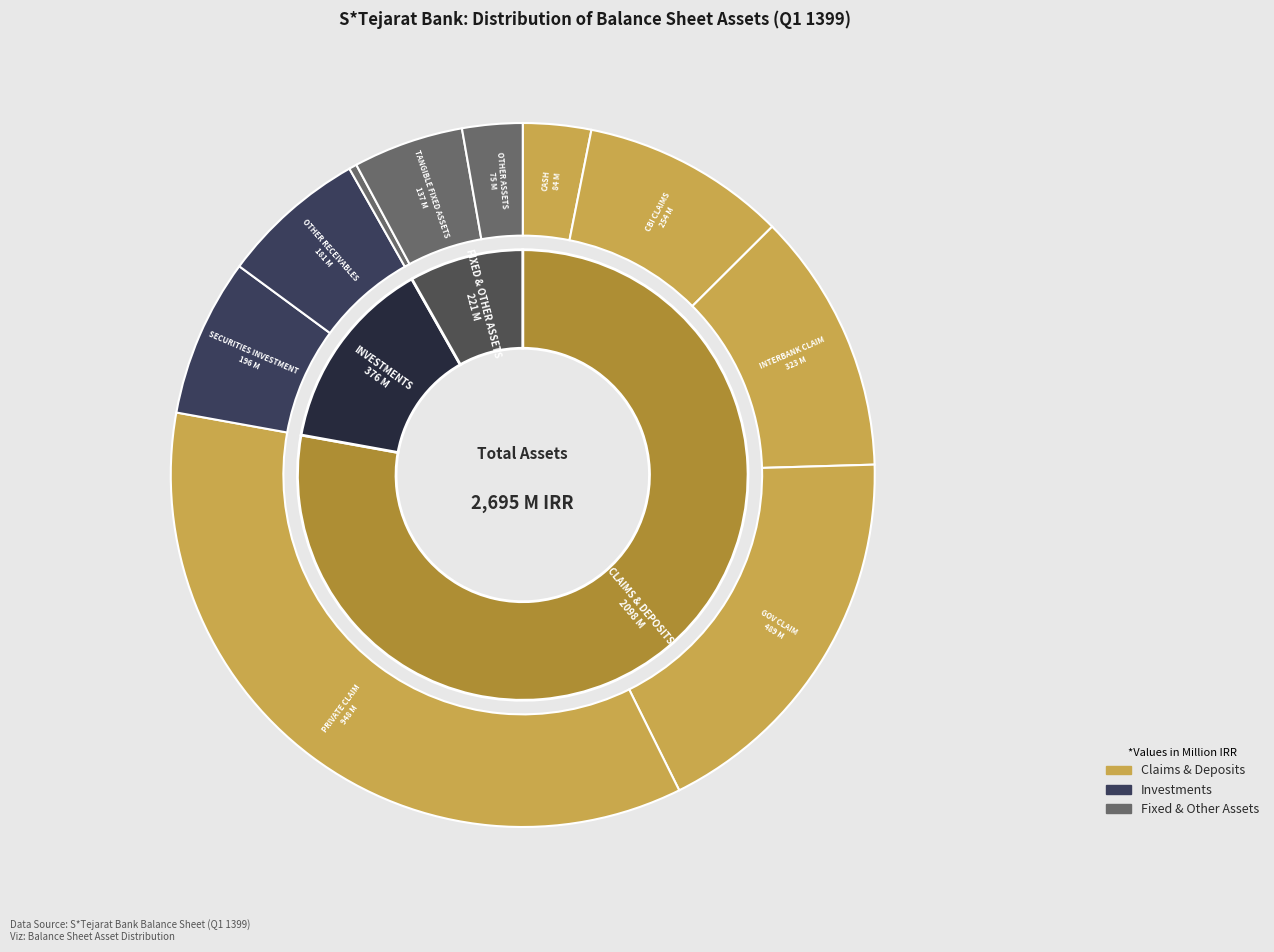

The interbank_claim slice represents 23% of the pie. True or false?

False